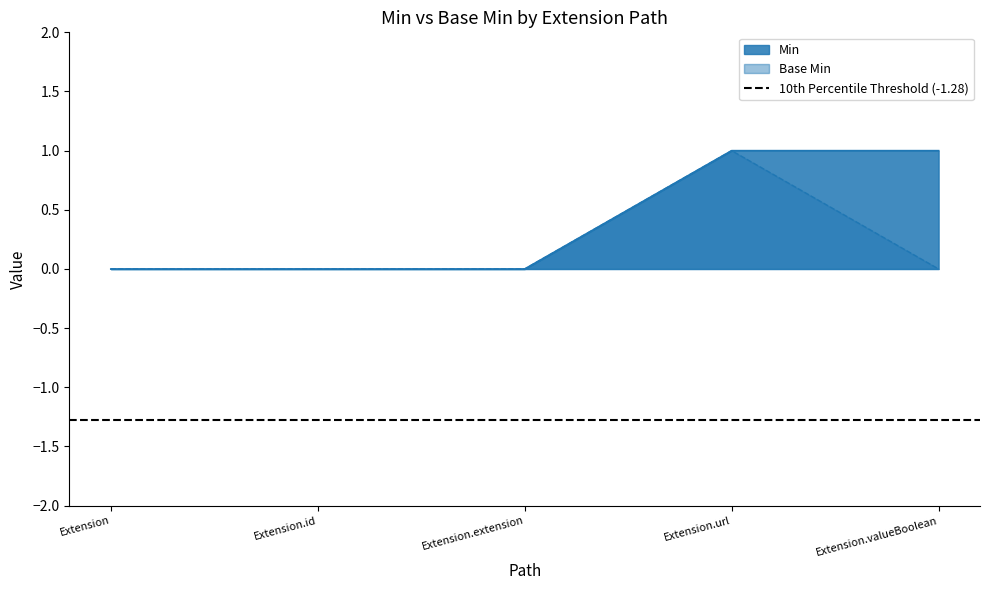

Which series has the largest range (max minus min)?

Base Min